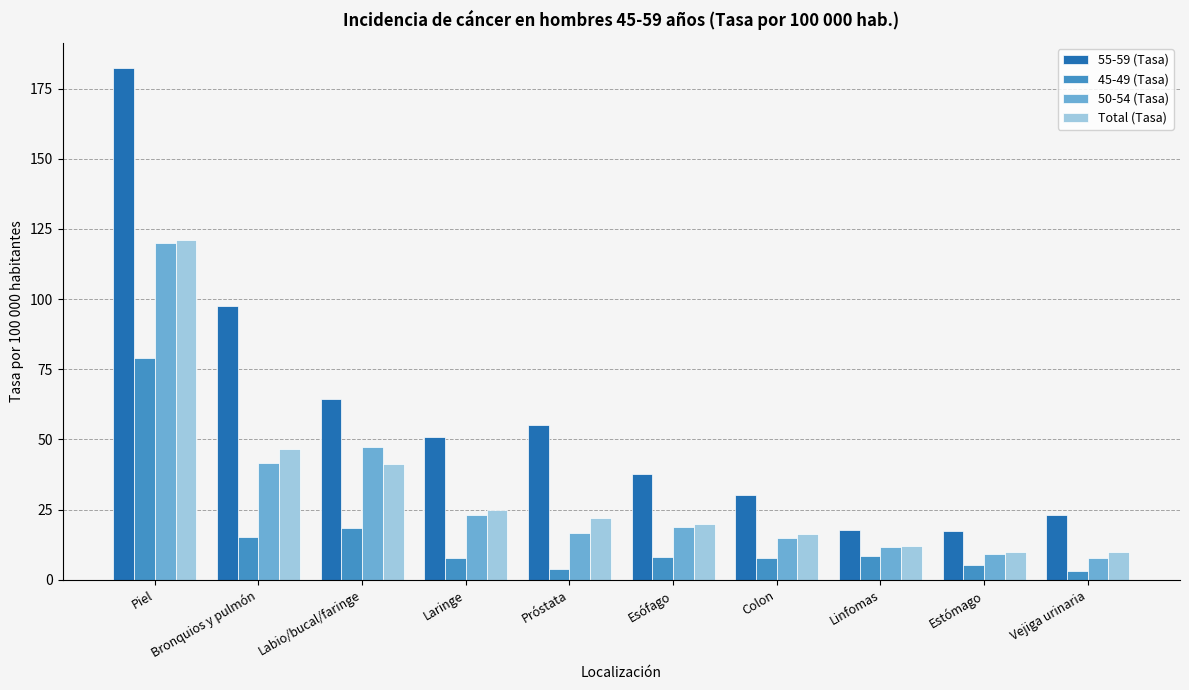

The Total (Tasa) series shows 16.6 at Estómago. True or false?

False